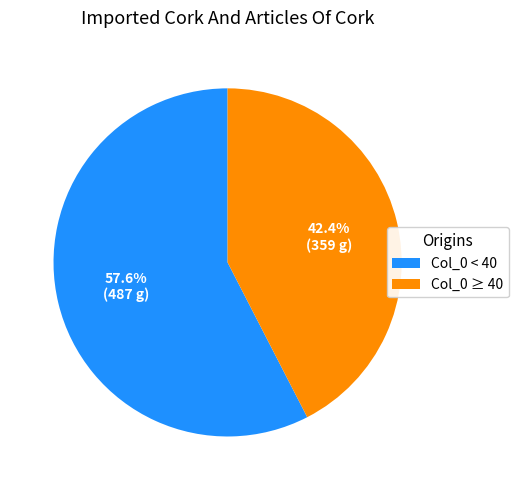

Is the sum of Col_0 ≥ 40 and Col_0 < 40 greater than half?

Yes